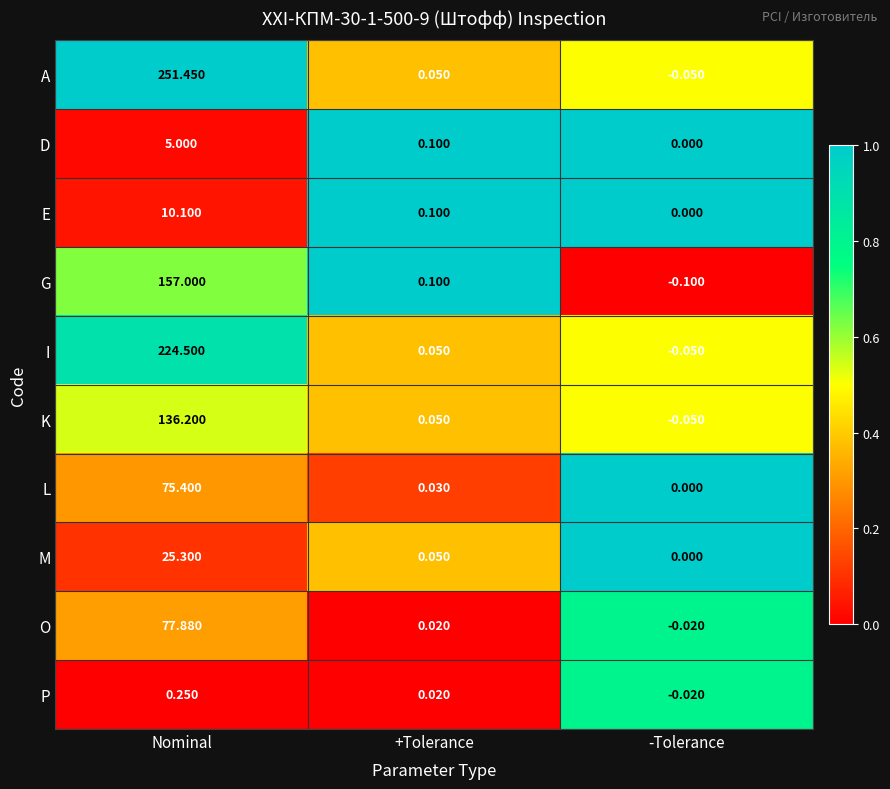

Rank the categories by A value from lowest to highest.

-Tolerance, +Tolerance, Nominal